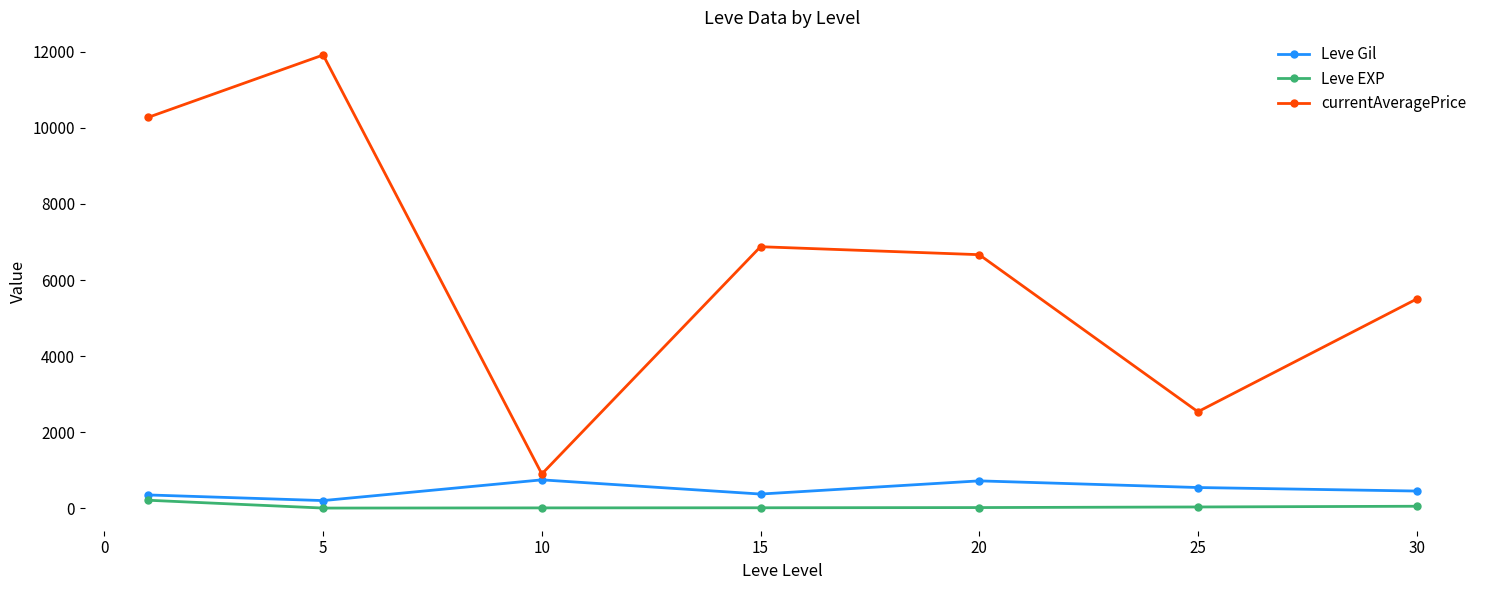

What is the average value of the currentAveragePrice series?

6382.2